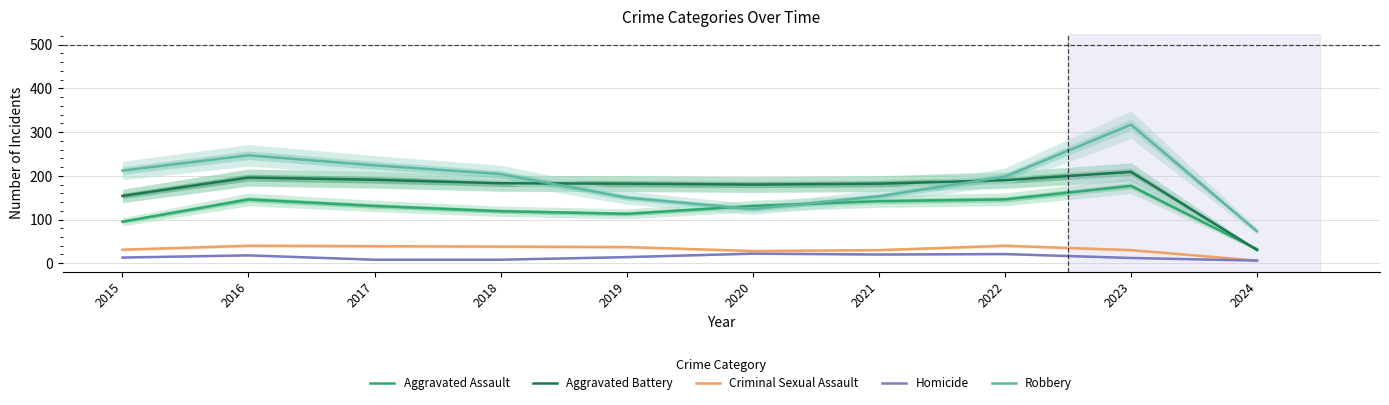

Rank the series by their maximum value, from lowest to highest.

Homicide, Criminal Sexual Assault, Aggravated Assault, Aggravated Battery, Robbery